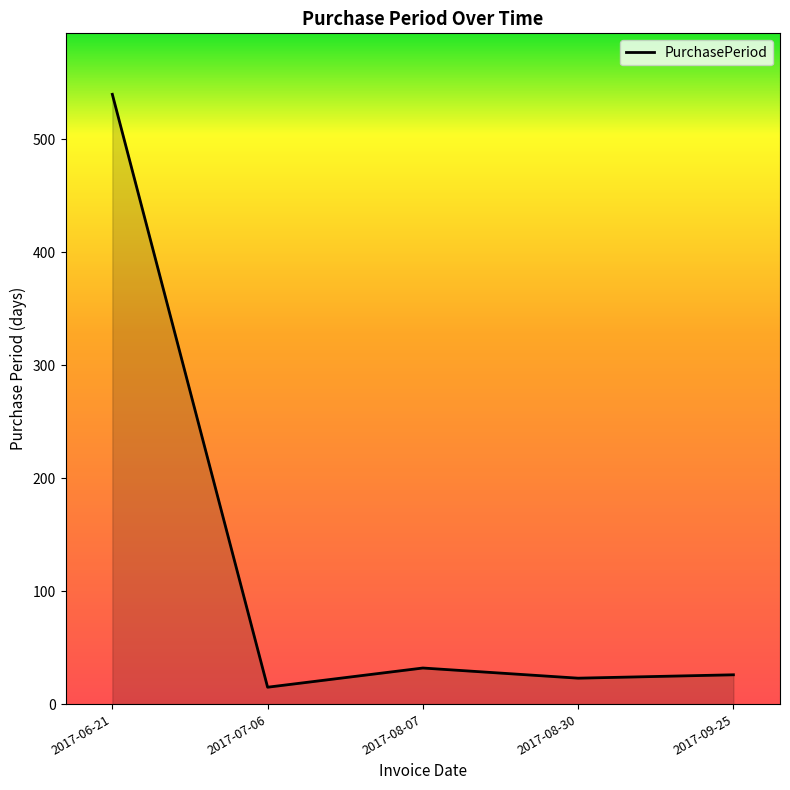

Reading right to left, extract all data points from this chart.

2017-09-25=26	2017-08-30=23	2017-08-07=32	2017-07-06=15	2017-06-21=540